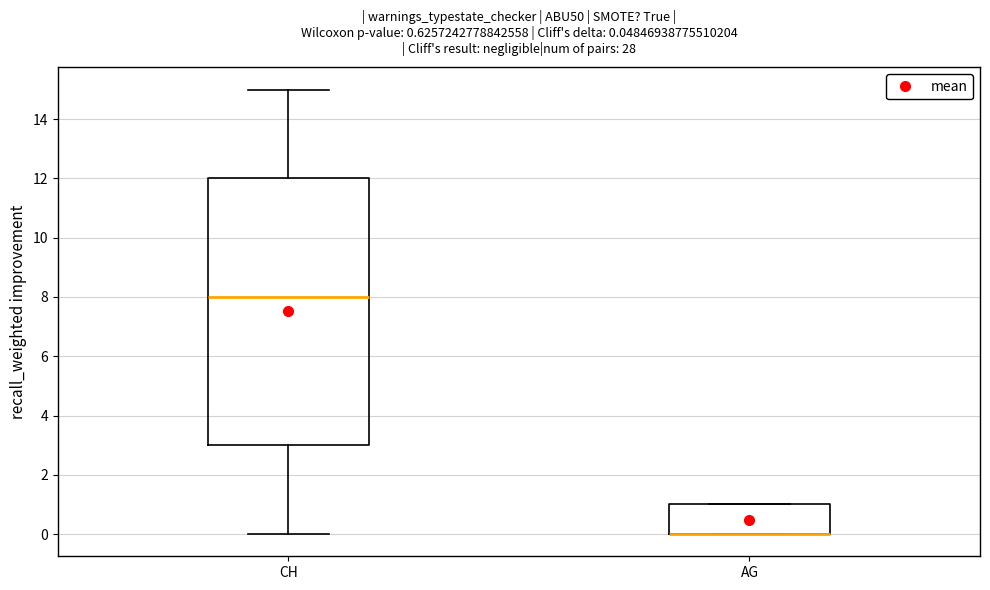

Comparing the boxes themselves (not the whiskers), which one is the tallest?

CH